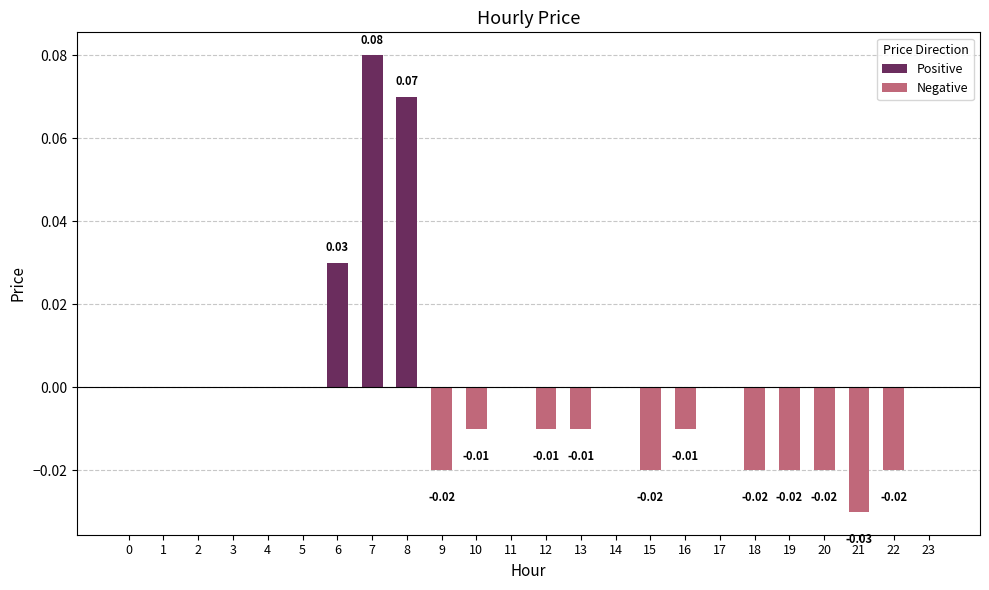

How many series are shown in this chart?

1